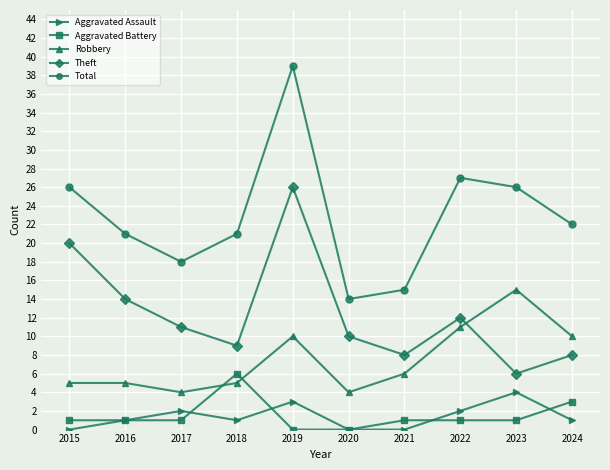

True or false: Total has more than 2 points higher than both neighbors.

False